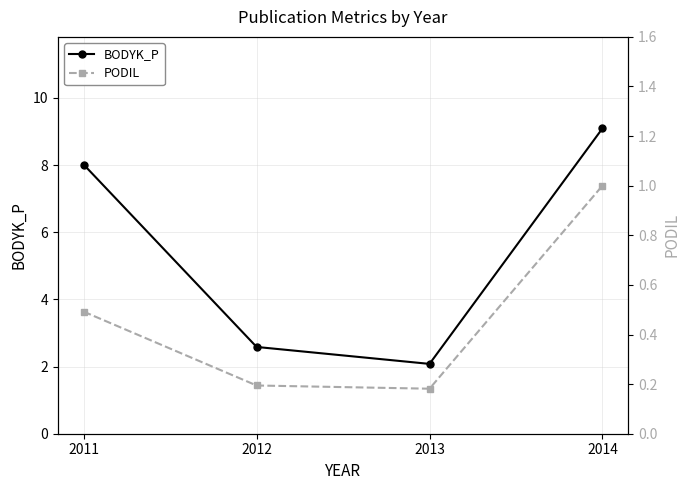

In BODYK_P, how many points are lower than both neighbors (excluding endpoints)?

1